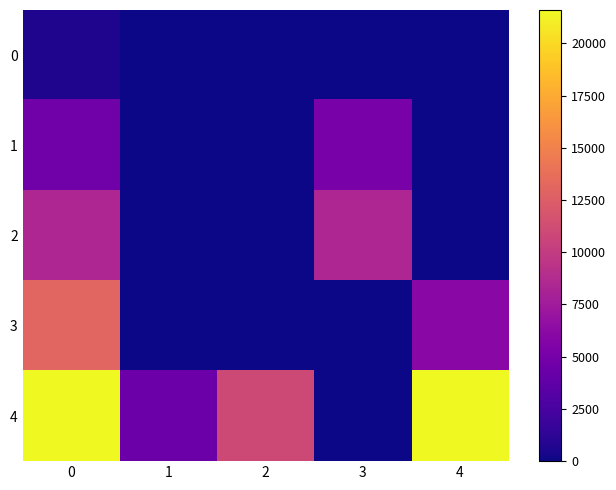

Which has a higher value, 4 or 2?

4